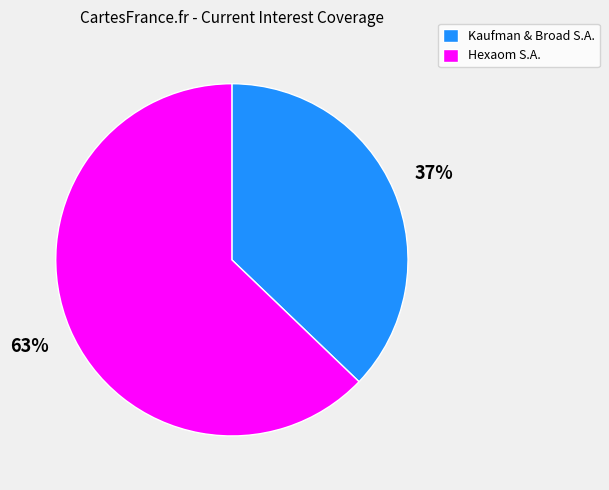

Which category has the biggest portion of the pie?

Hexaom S.A.